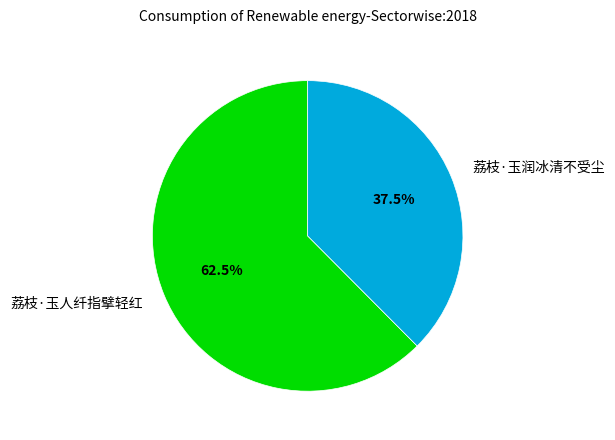

What is the ratio of the value at 荔枝·玉人纤指擘轻红 to the value at 荔枝·玉润冰清不受尘?

1.7